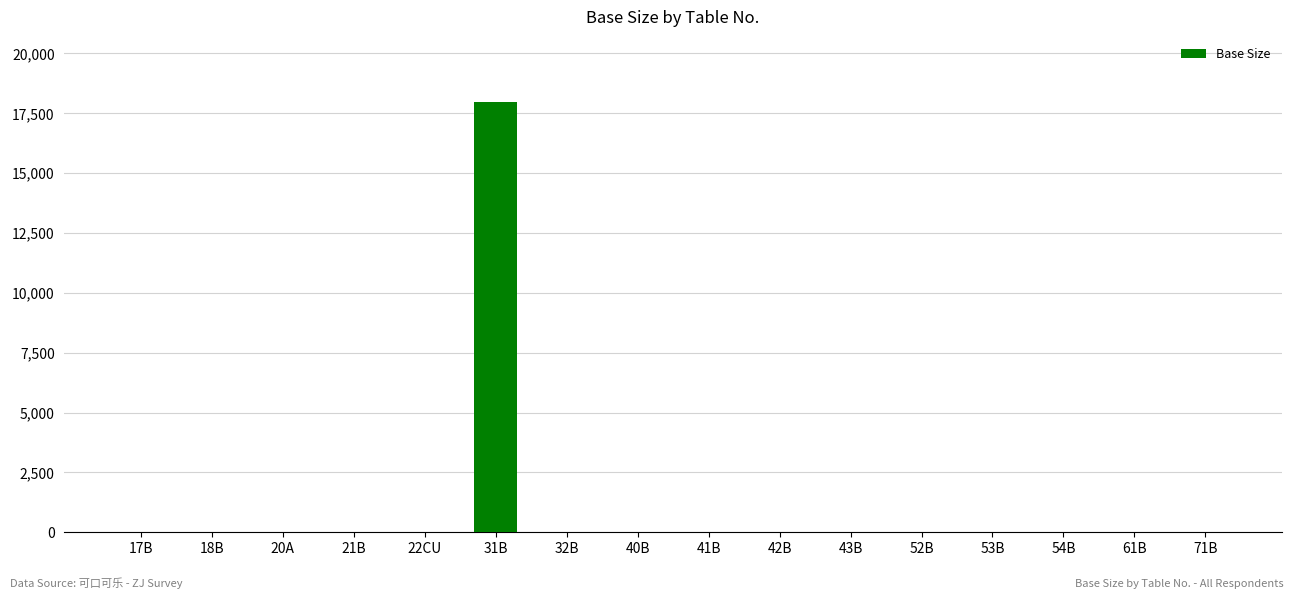

What is the sum of all values?

18428.6